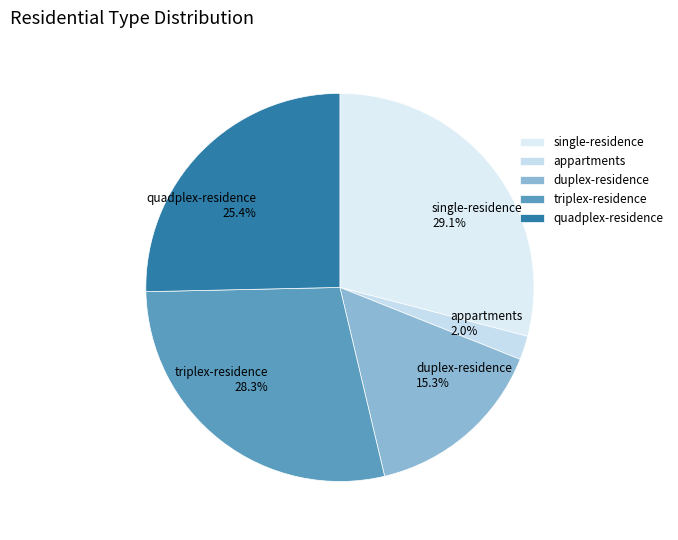

Is the sum of duplex-residence 15.3% and appartments 2.0% greater than half?

No